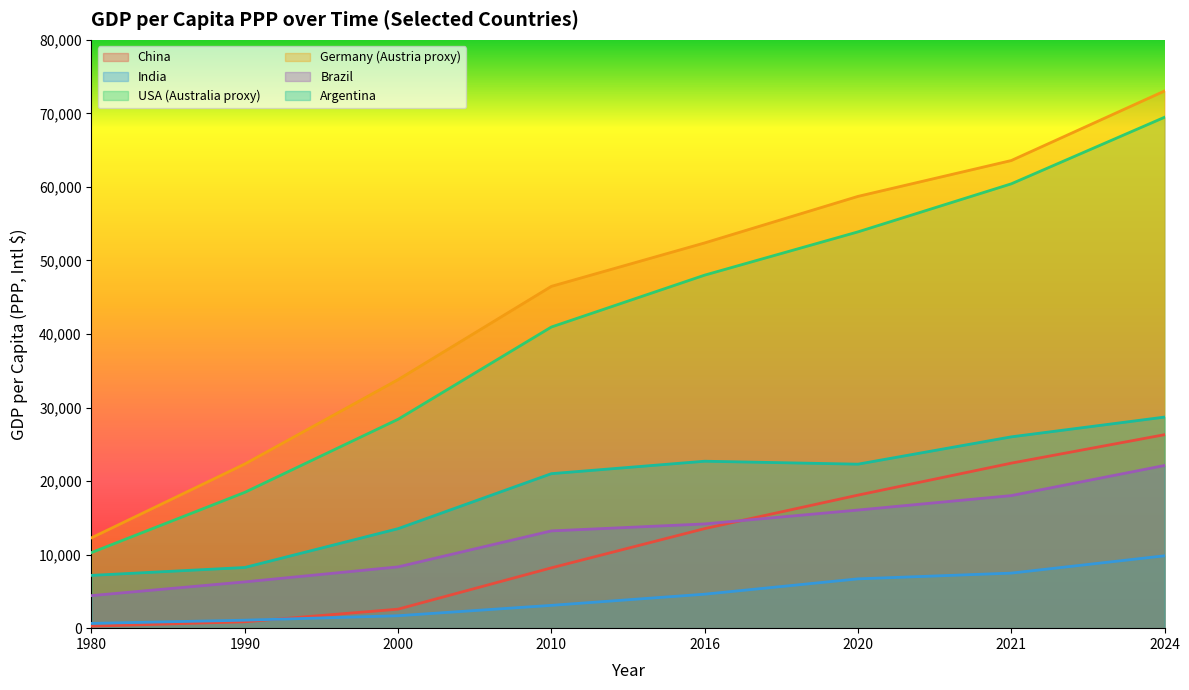

True or false: USA (Australia proxy) and China intersect in this chart.

False